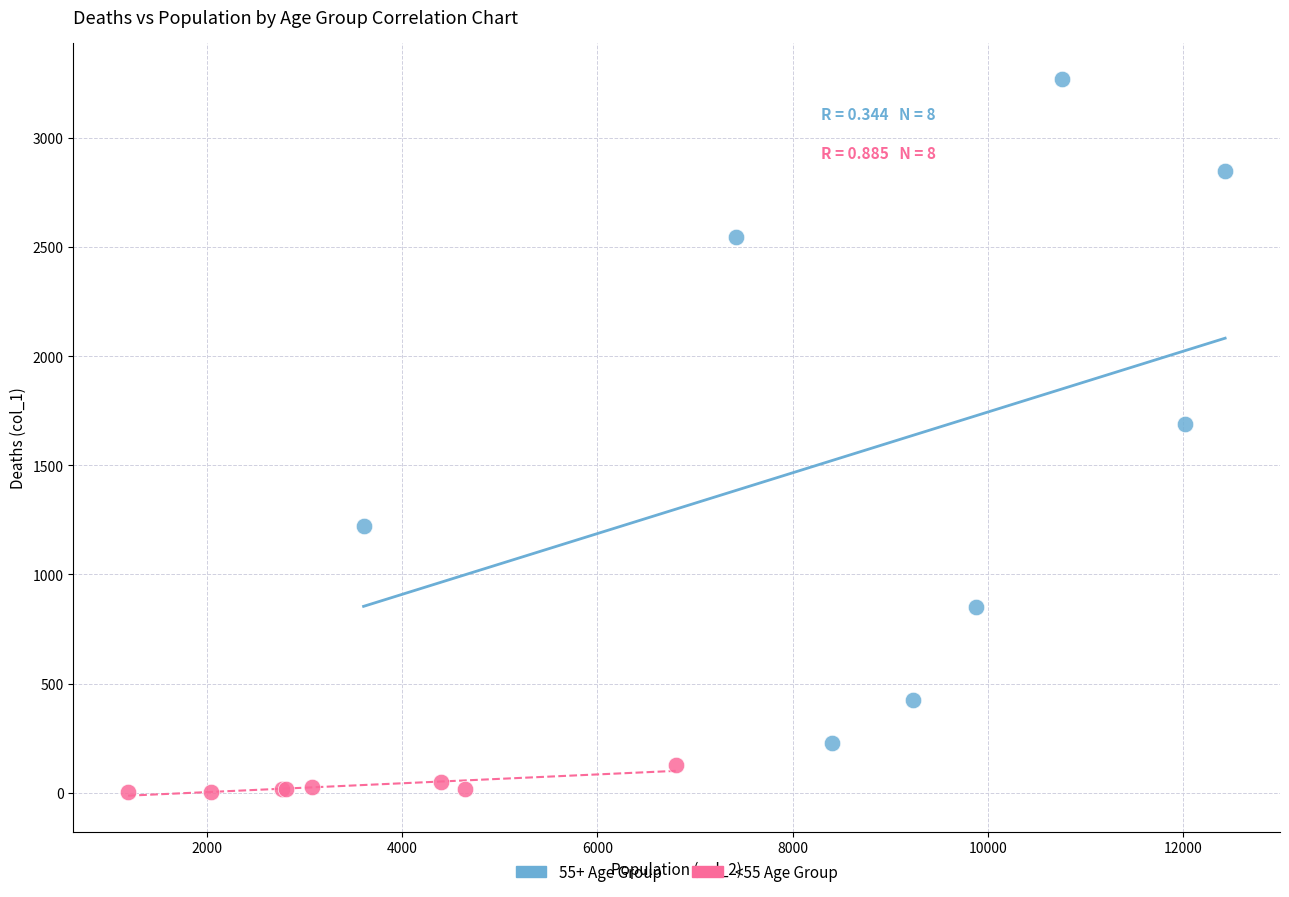

Which series reaches the maximum Y coordinate?

55+ Age Group